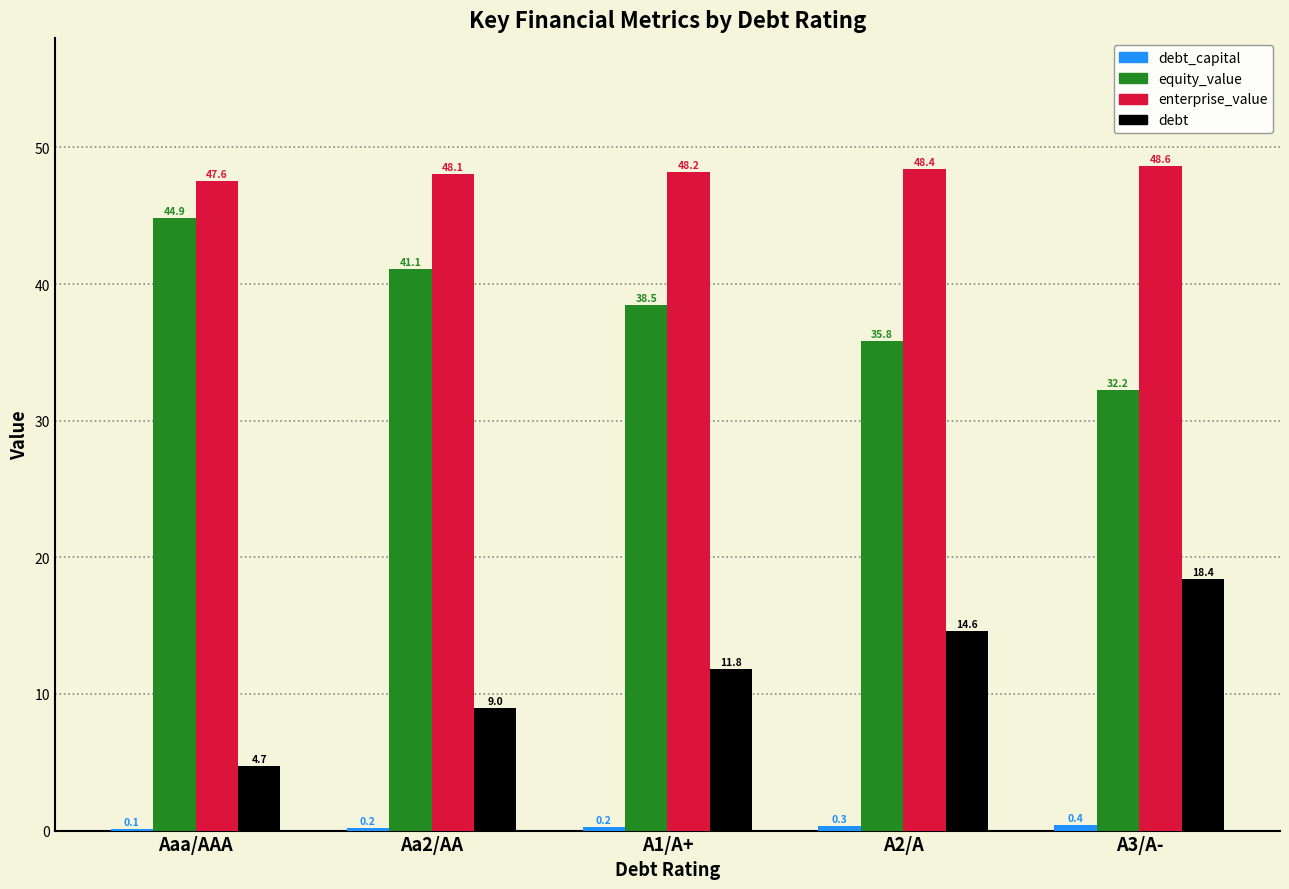

The equity_value series shows 74.4 at Aaa/AAA. True or false?

False